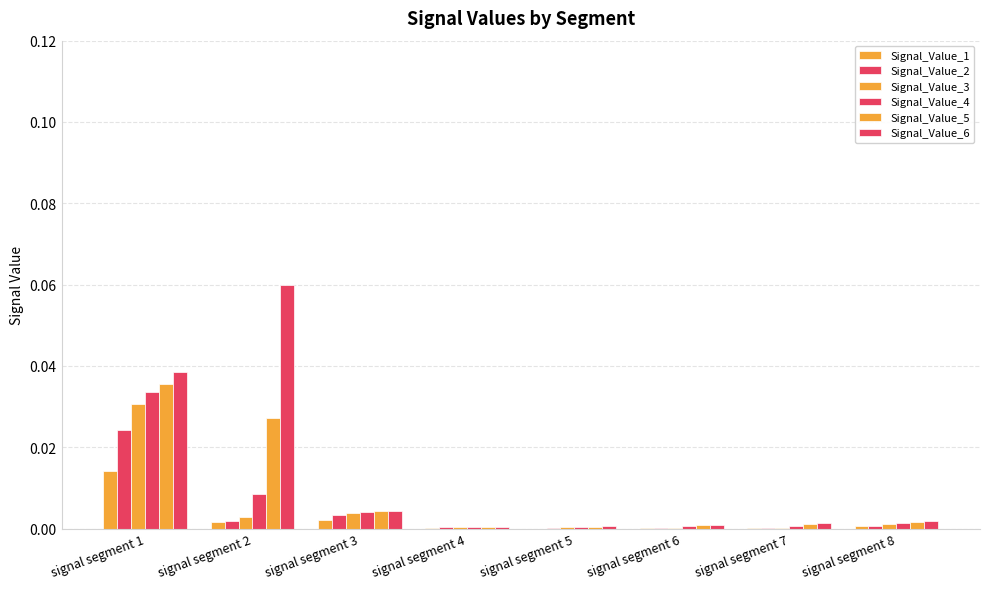

Are the bars grouped side by side (vs. stacked)?

Yes